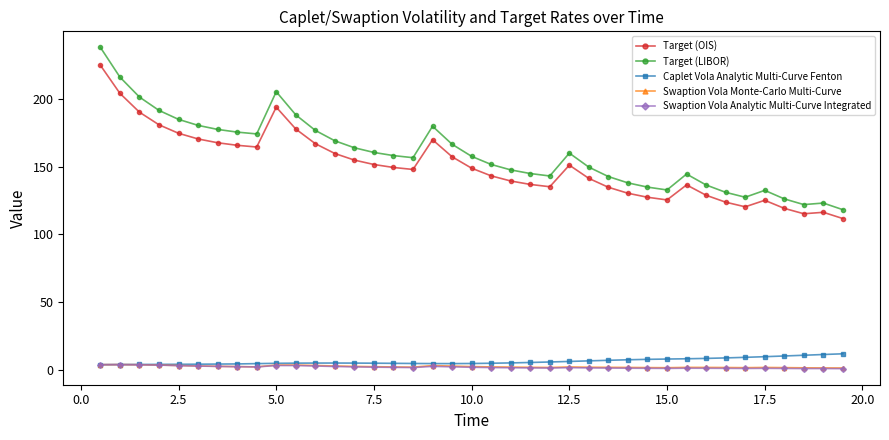

Which series has the largest range (max minus min)?

Target (LIBOR)